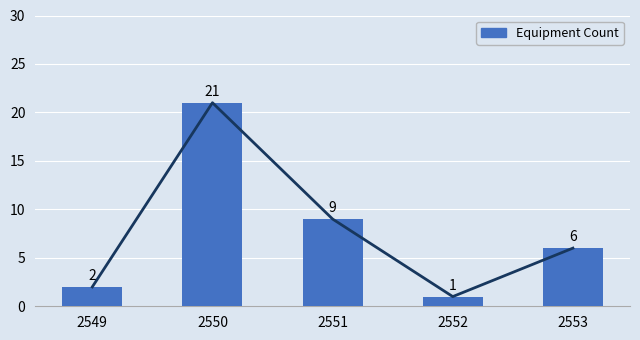

What is the value of the 2nd bar from the left?

21